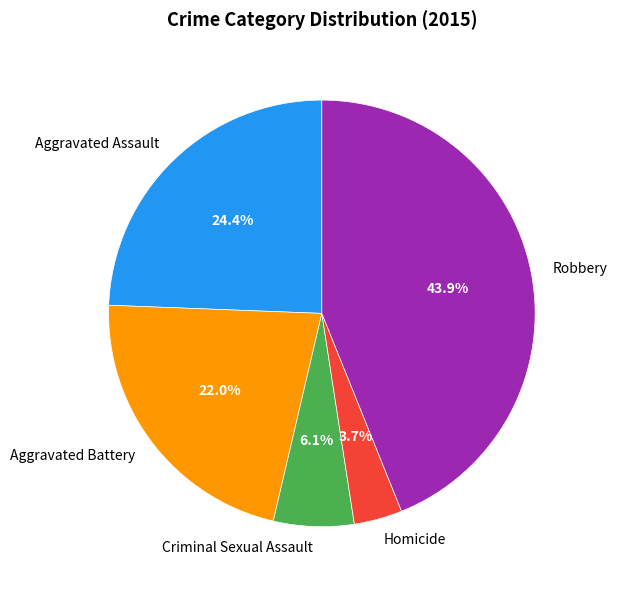

To the nearest percent, what portion does Criminal Sexual Assault represent?

6%